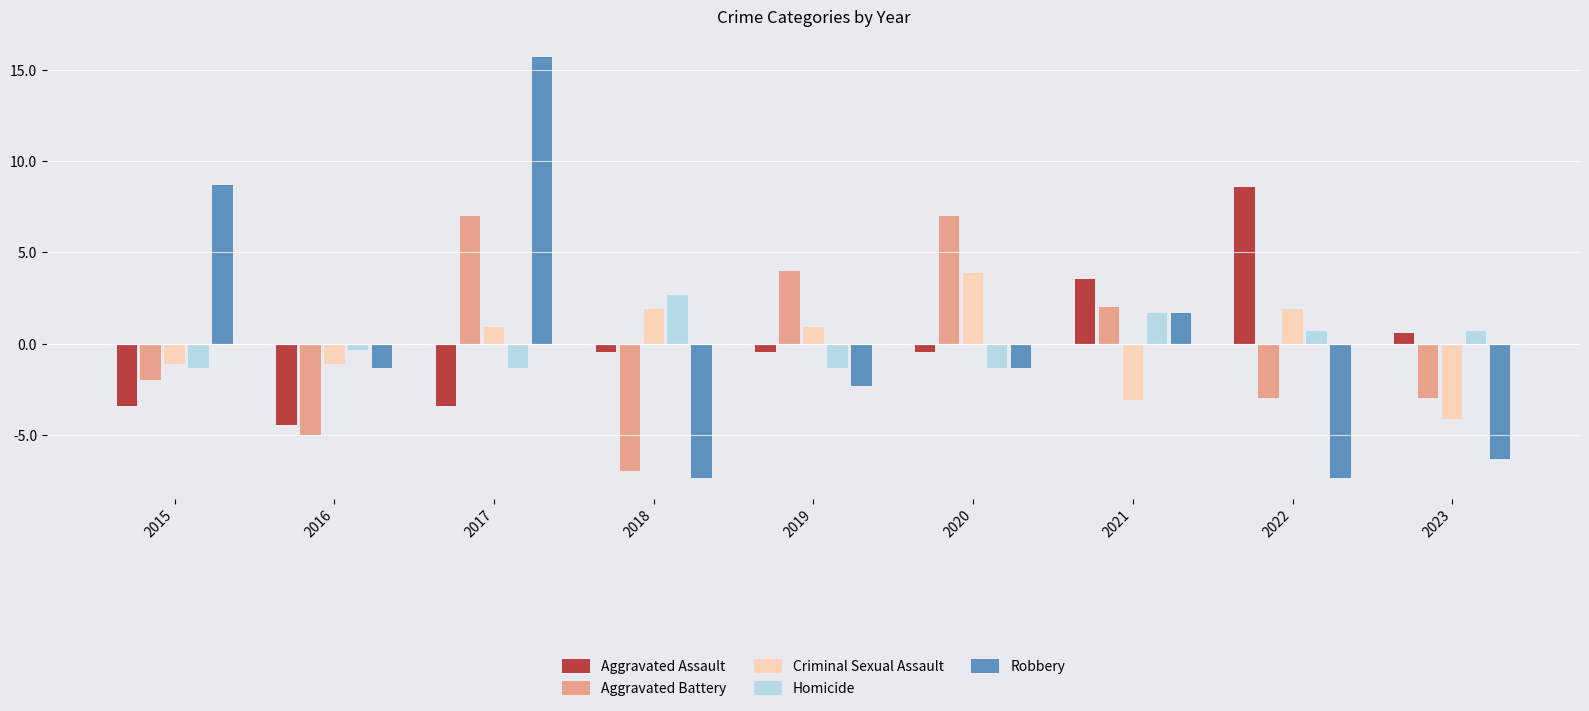

At which category is the sum across all series the highest?

2017